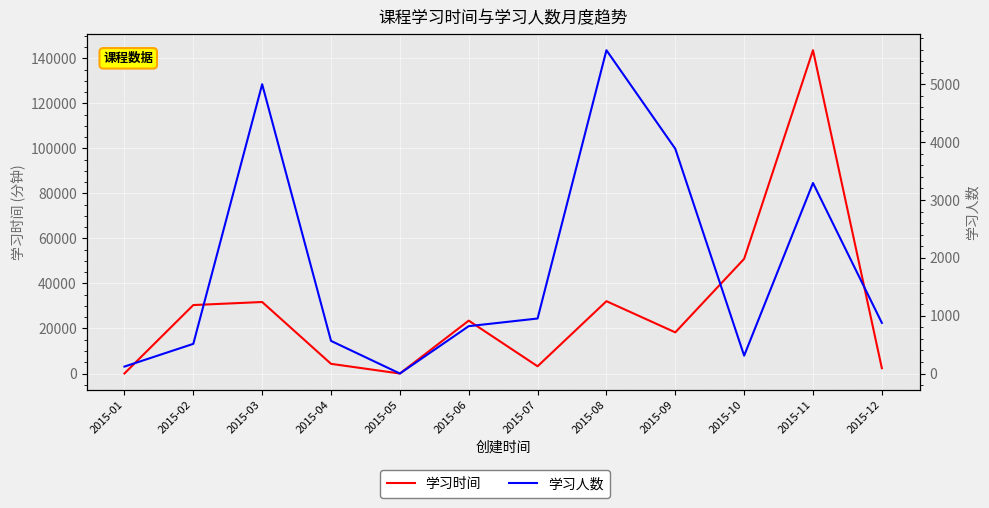

Reading left to right, extract all data points from this chart.

学习时间: 2015-01=36	2015-02=30407	2015-03=31758	2015-04=4302	2015-05=0	2015-06=23490	2015-07=3219	2015-08=32124	2015-09=18279	2015-10=50922	2015-11=143568	2015-12=2361
学习人数: 2015-01=120	2015-02=513	2015-03=5001	2015-04=564	2015-05=0	2015-06=819	2015-07=951	2015-08=5589	2015-09=3885	2015-10=309	2015-11=3294	2015-12=876